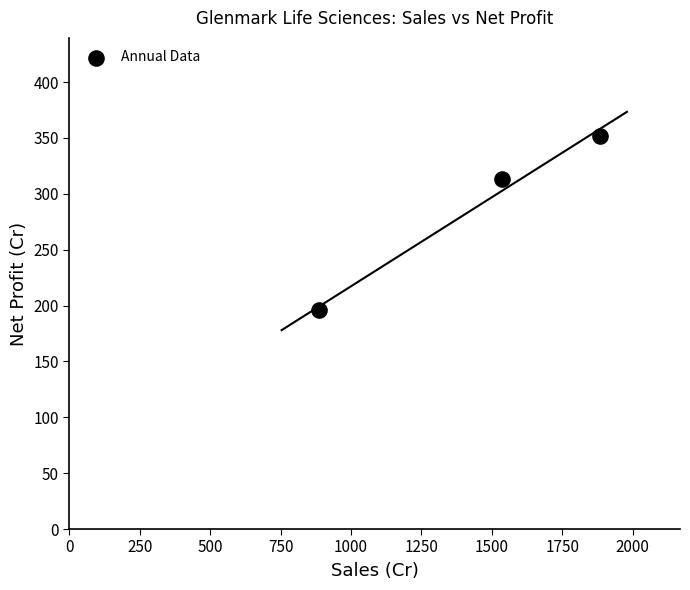

What is the average Y value?

286.8